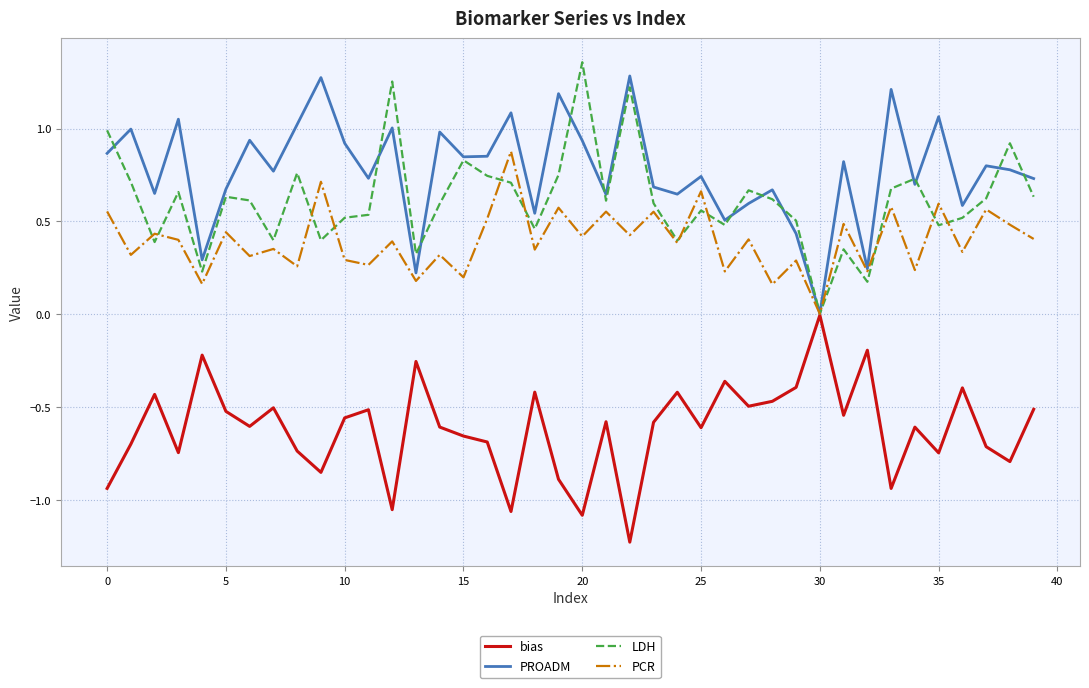

Which series has the largest total across all categories?

PROADM